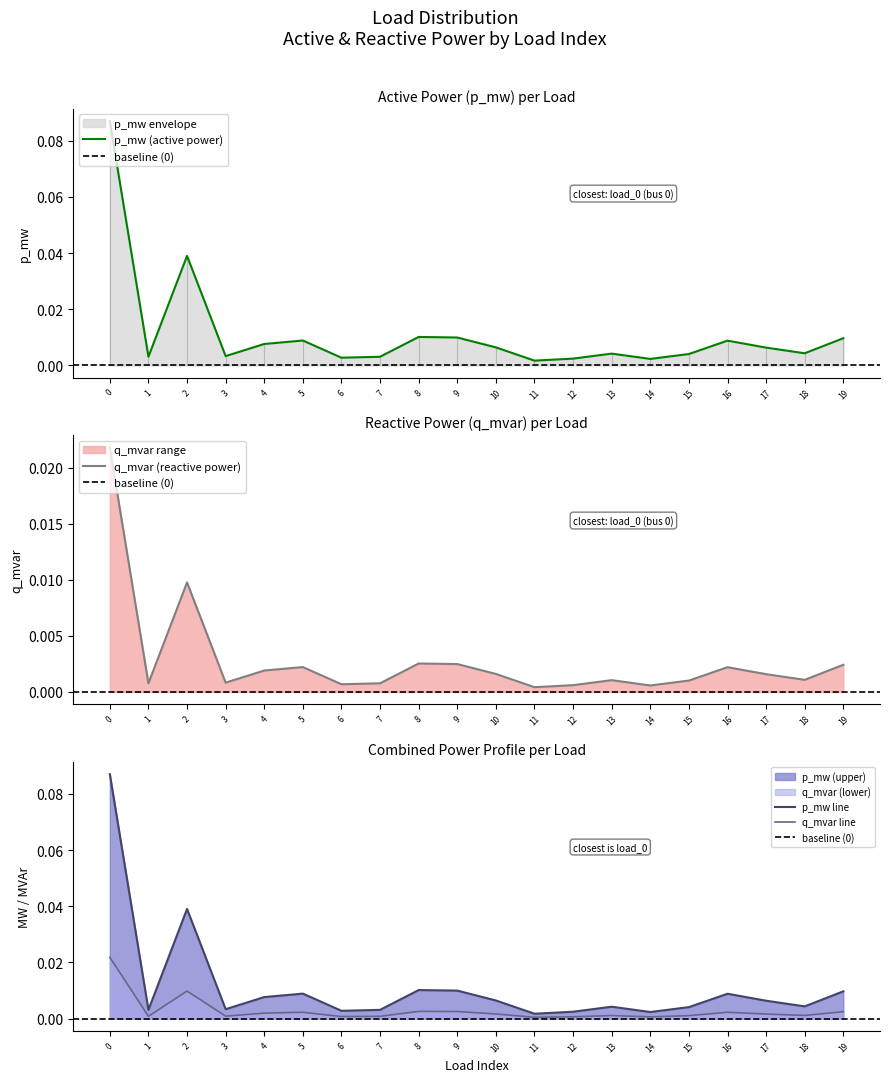

Is it true that q_mvar equals 0.0 at 8?

True